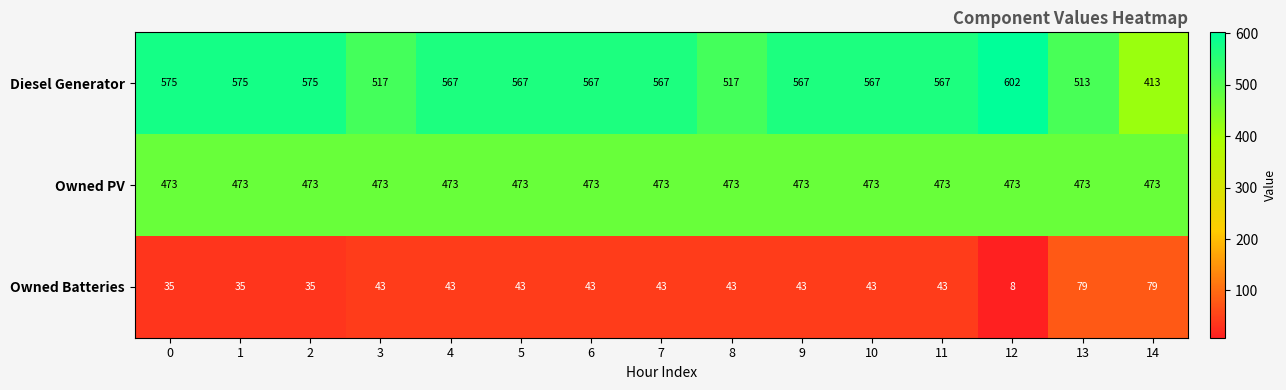

What is the minimum value shown in the chart?

8